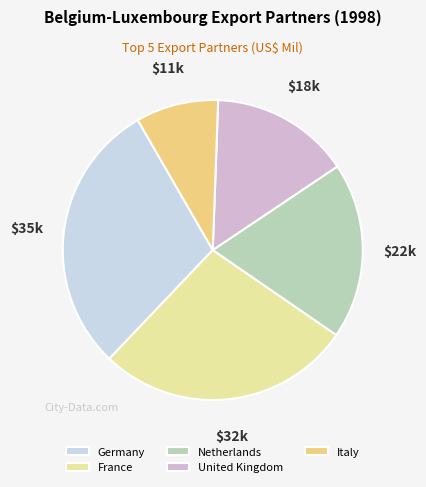

How many slices are in this pie chart?

5